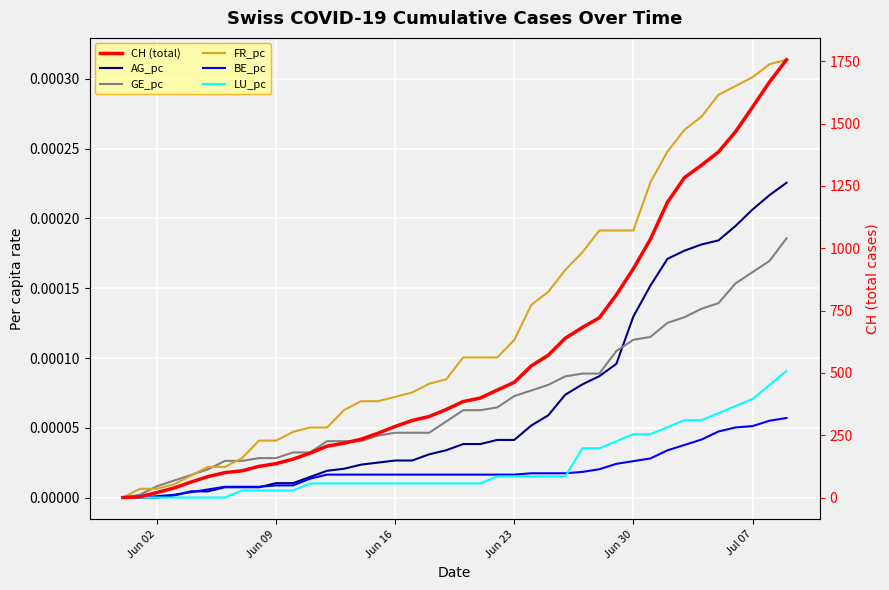

True or false: GE_pc has more than 0 interior local peaks.

False